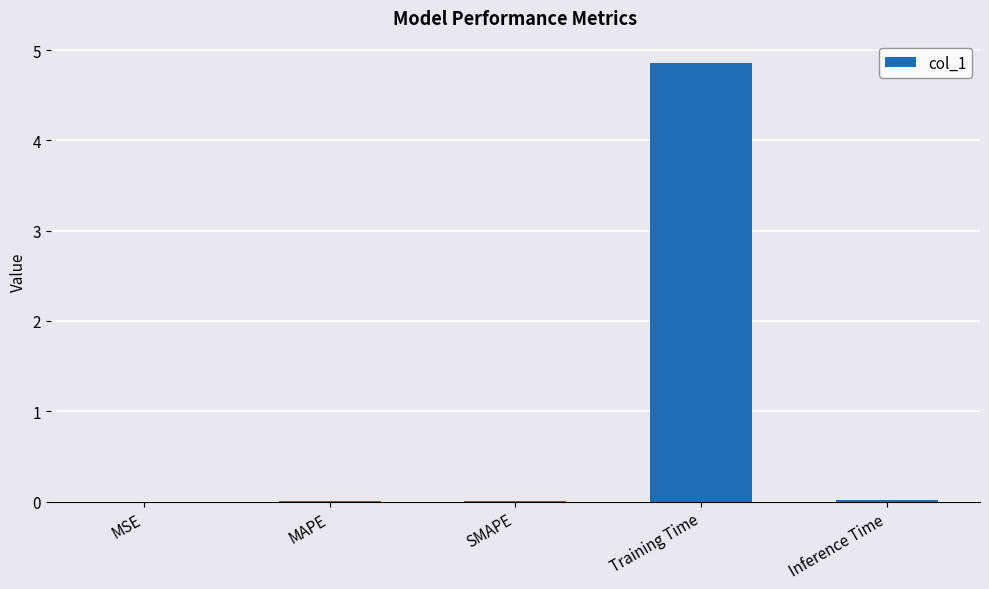

Is it true that the value at MSE is 0.0?

True